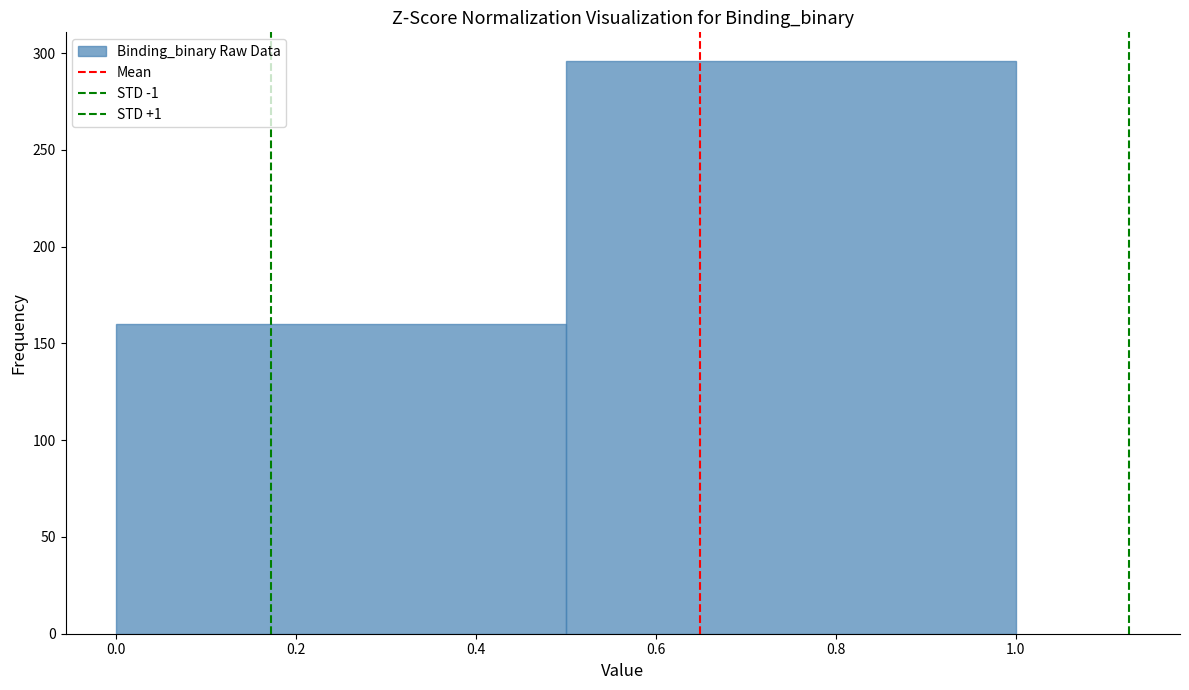

Reading left to right, transcribe this chart: for each bar, give the range it covers on the x-axis and its height. The values are not printed on the chart, so give them approximately, as read against the axis.

0.0 to 0.5: 160
0.5 to 1.0: 295